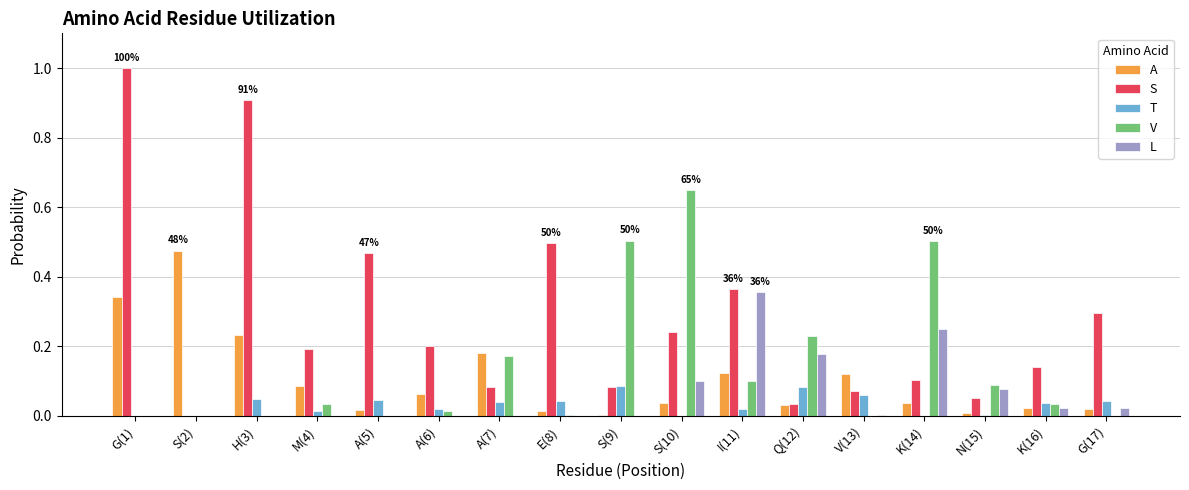

Which series has the largest total across all categories?

S